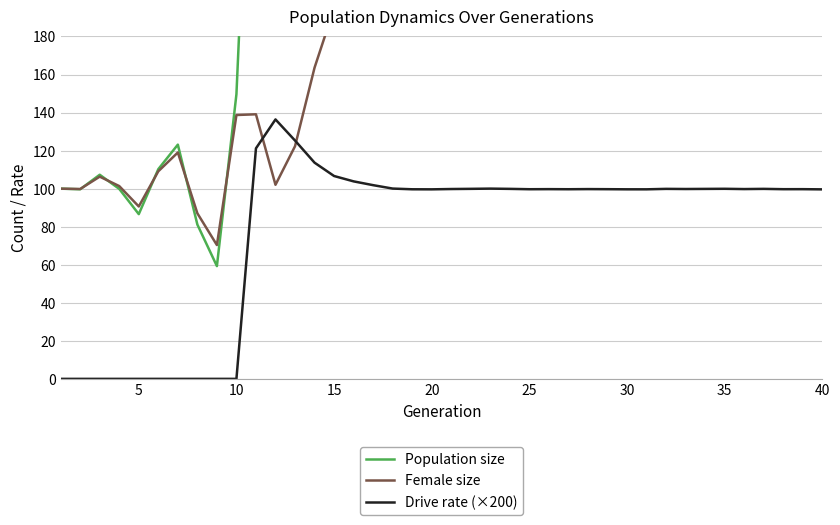

The Female size series shows 258.8 at 30. True or false?

True